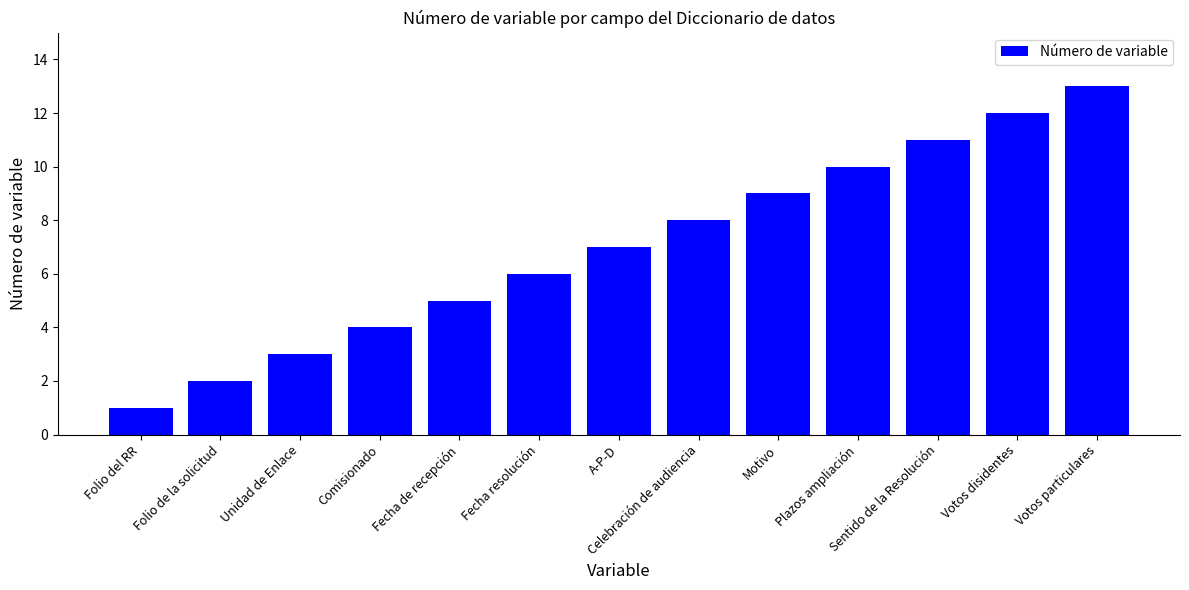

Rank the categories by value from highest to lowest.

Votos particulares, Votos disidentes, Sentido de la Resolución, Plazos ampliación, Motivo, Celebración de audiencia, A-P-D, Fecha resolución, Fecha de recepción, Comisionado, Unidad de Enlace, Folio de la solicitud, Folio del RR